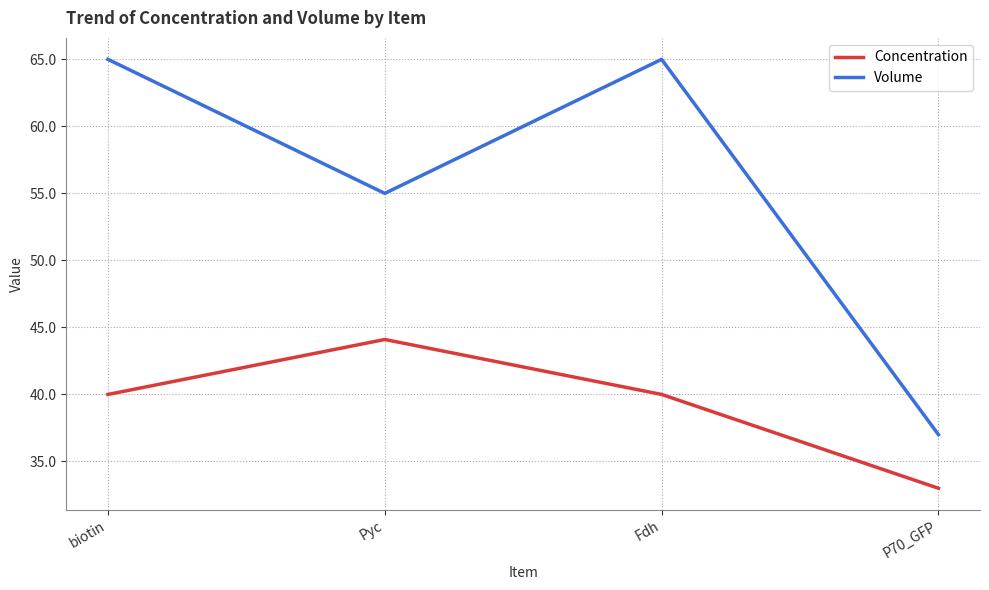

Is this an area chart (filled region under the line)?

No